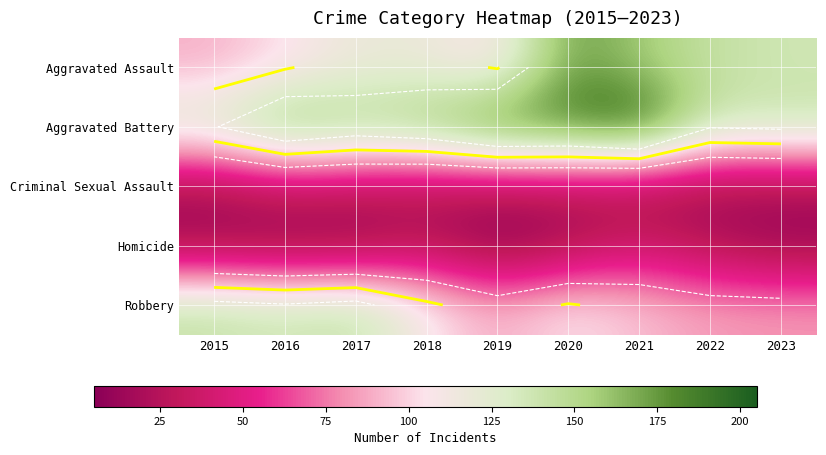

What is the greatest value displayed?

205